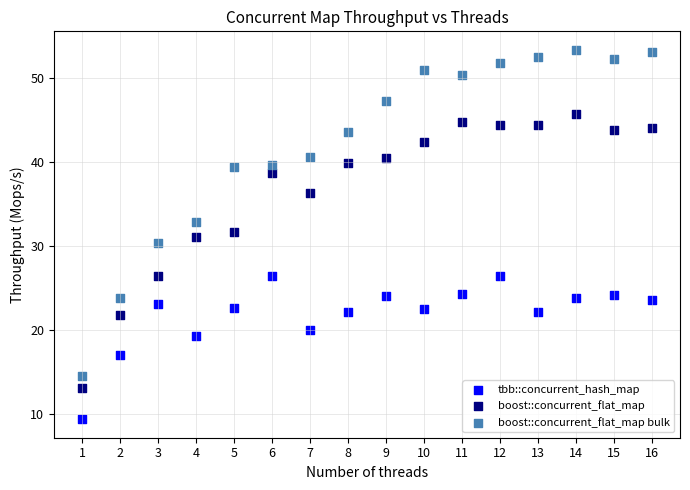

Across all data points, what is the range of Y values (max minus min)?

44.0